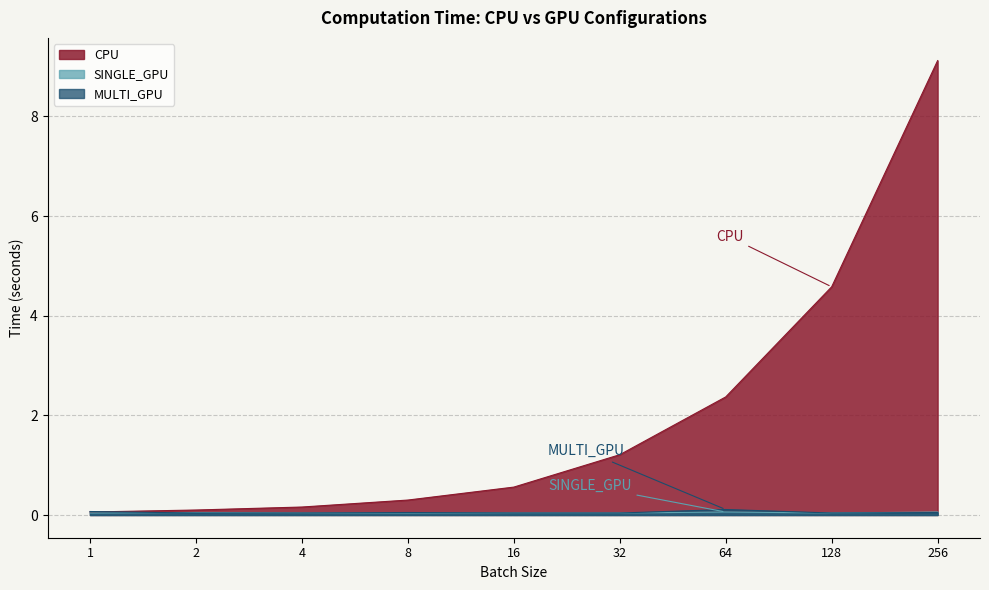

What position from the left is 4.0?

3